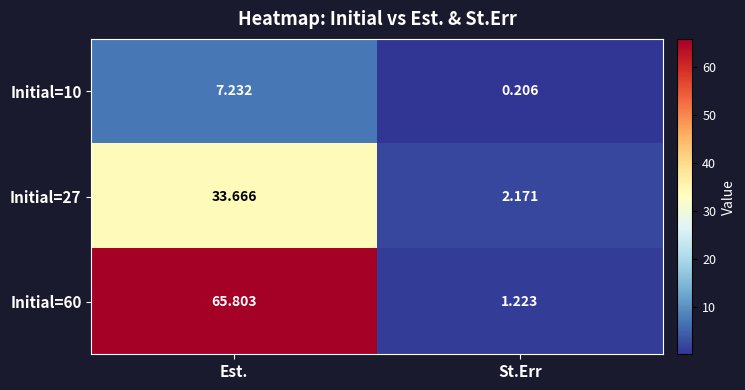

At which label does Initial=60 reach its peak?

Est.